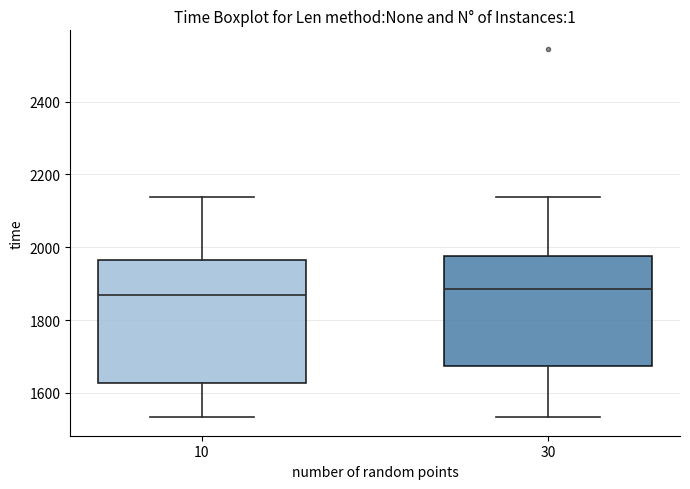

Which box is the tallest, from its lower edge to its upper edge?

10